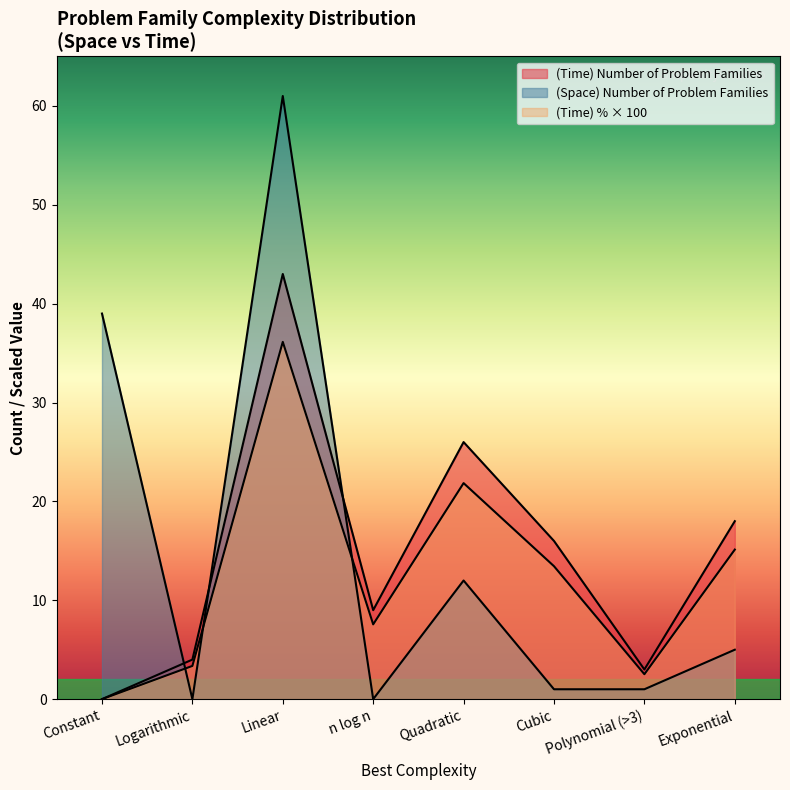

Between Linear and Exponential, which series saw the biggest shift?

(Space) Number of Problem Families